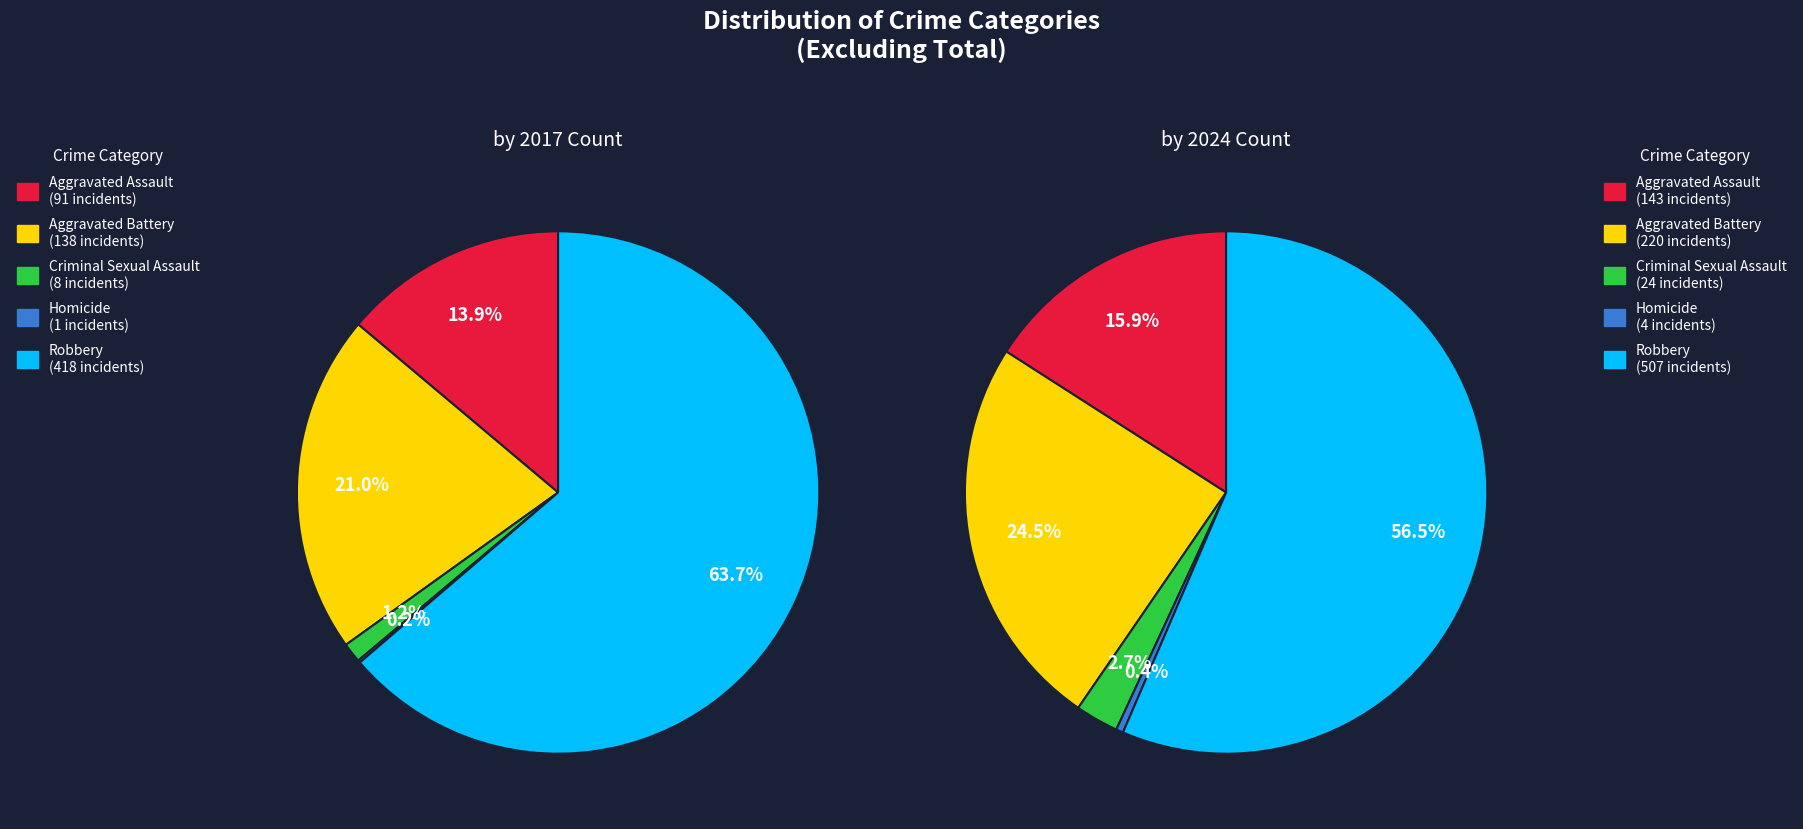

How many segments does this pie chart have?

5